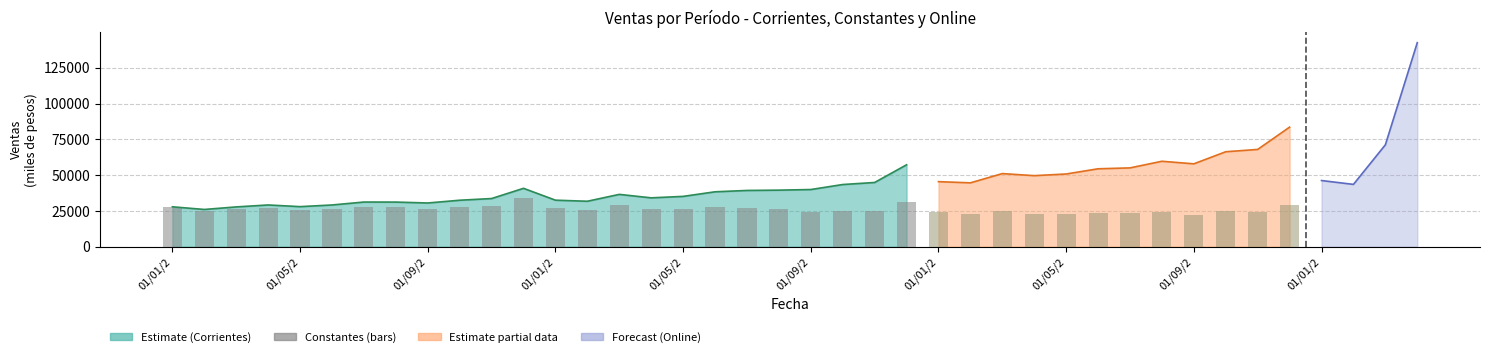

How many data points does each series have?

24